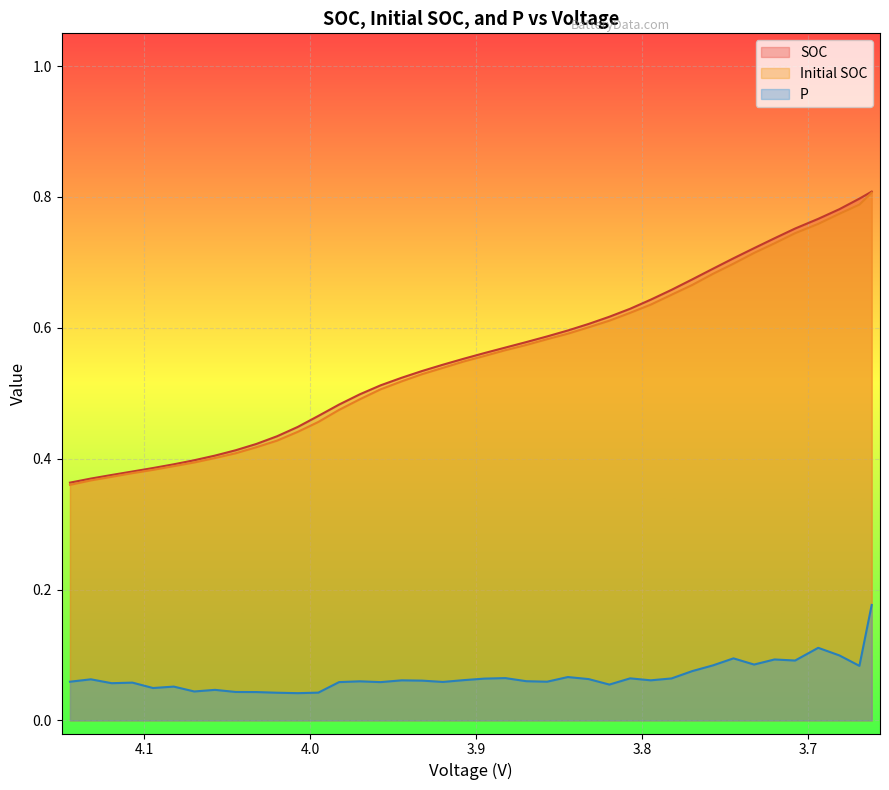

What are all the series names shown in the legend?

SOC, Initial SOC, P